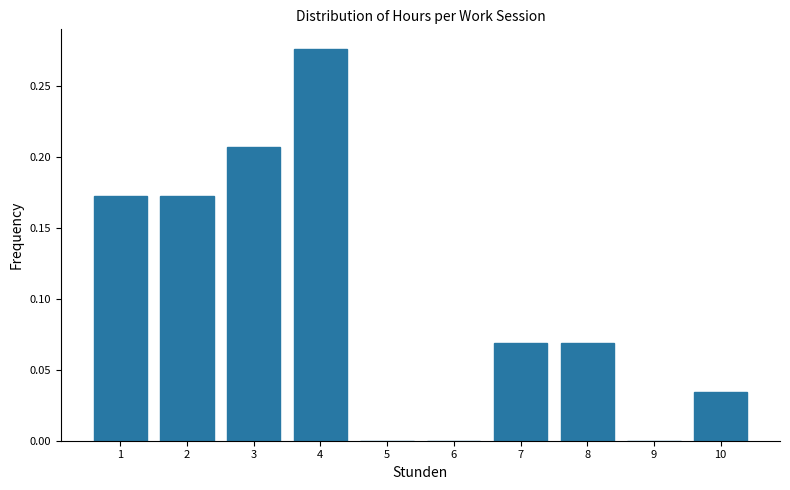

Reading left to right, list every bar in this chart as the range it spans on the x-axis followed by its height. The values are not printed on the chart, so give them approximately, as read against the axis.

0.5 to 1.5: 0.170
1.5 to 2.5: 0.170
2.5 to 3.5: 0.205
3.5 to 4.5: 0.275
4.5 to 5.5: 0
5.5 to 6.5: 0
6.5 to 7.5: 0.070
7.5 to 8.5: 0.070
8.5 to 9.5: 0
9.5 to 10.5: 0.035